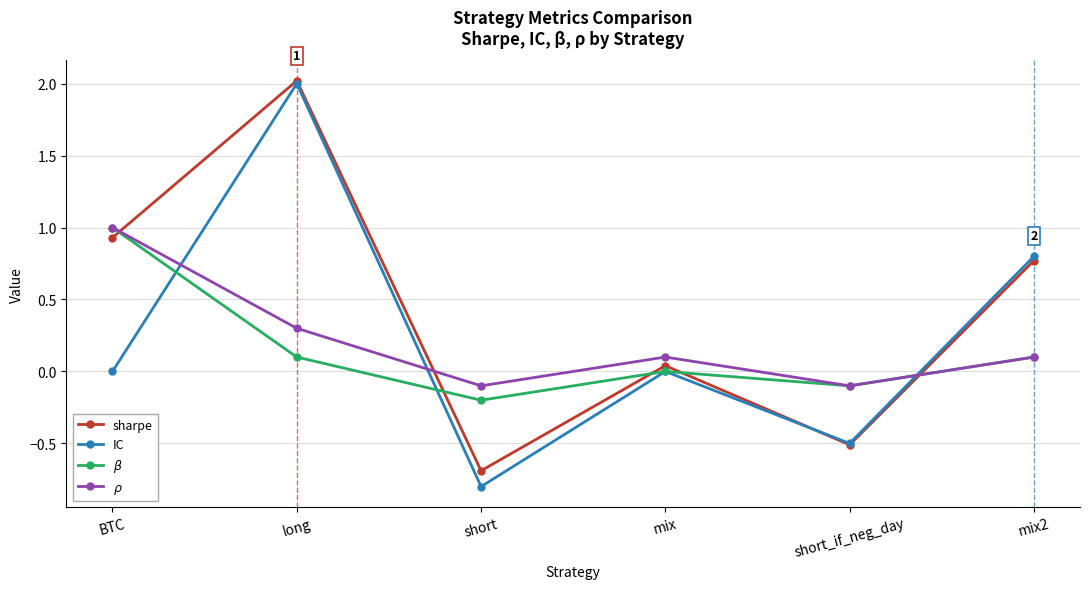

What is the approximate value of IC at short?

-0.8